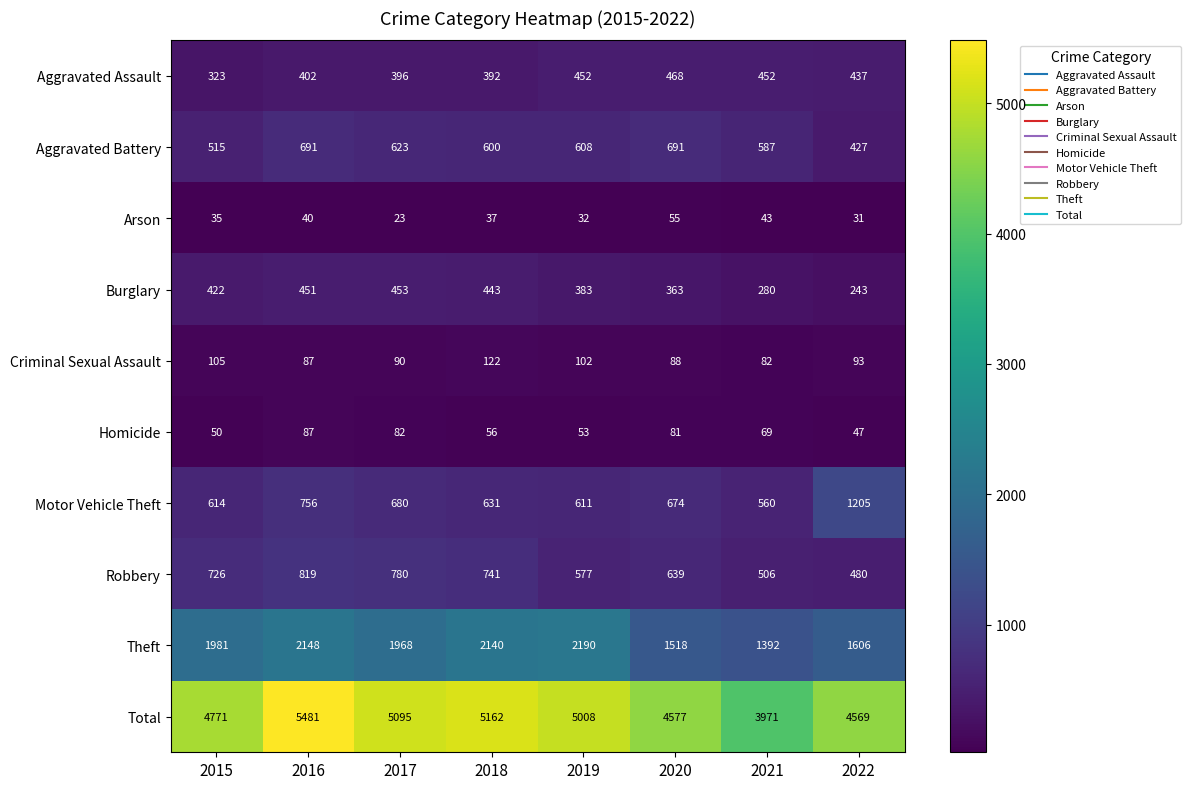

How many distinct data groups are displayed?

10